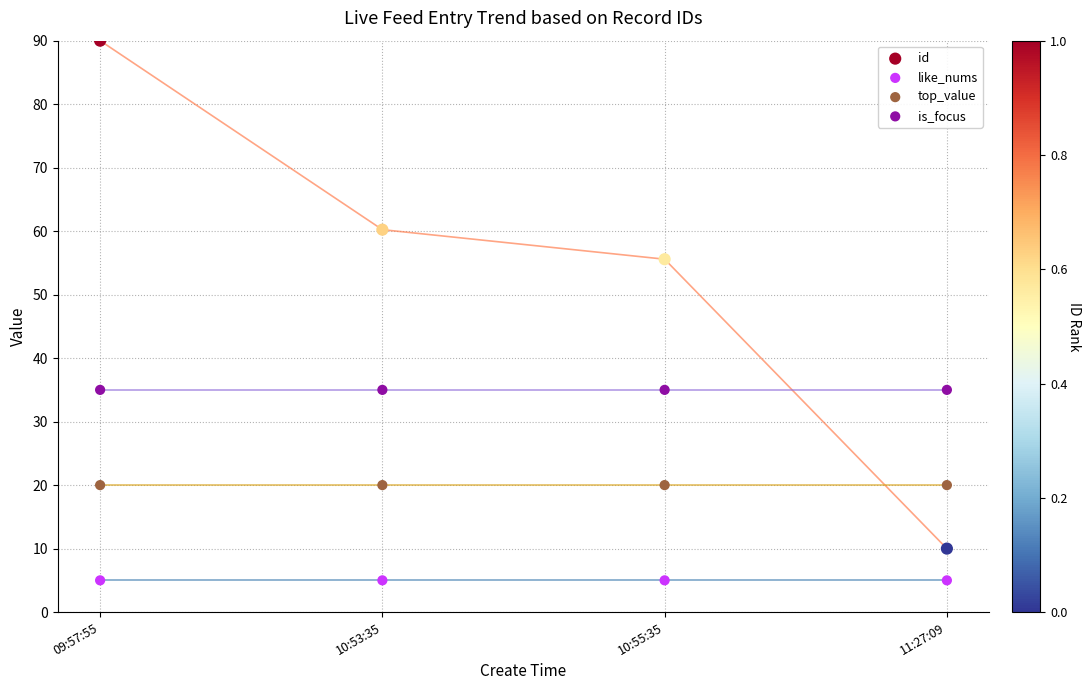

Across all series, what Y value is closest to 47?

55.6